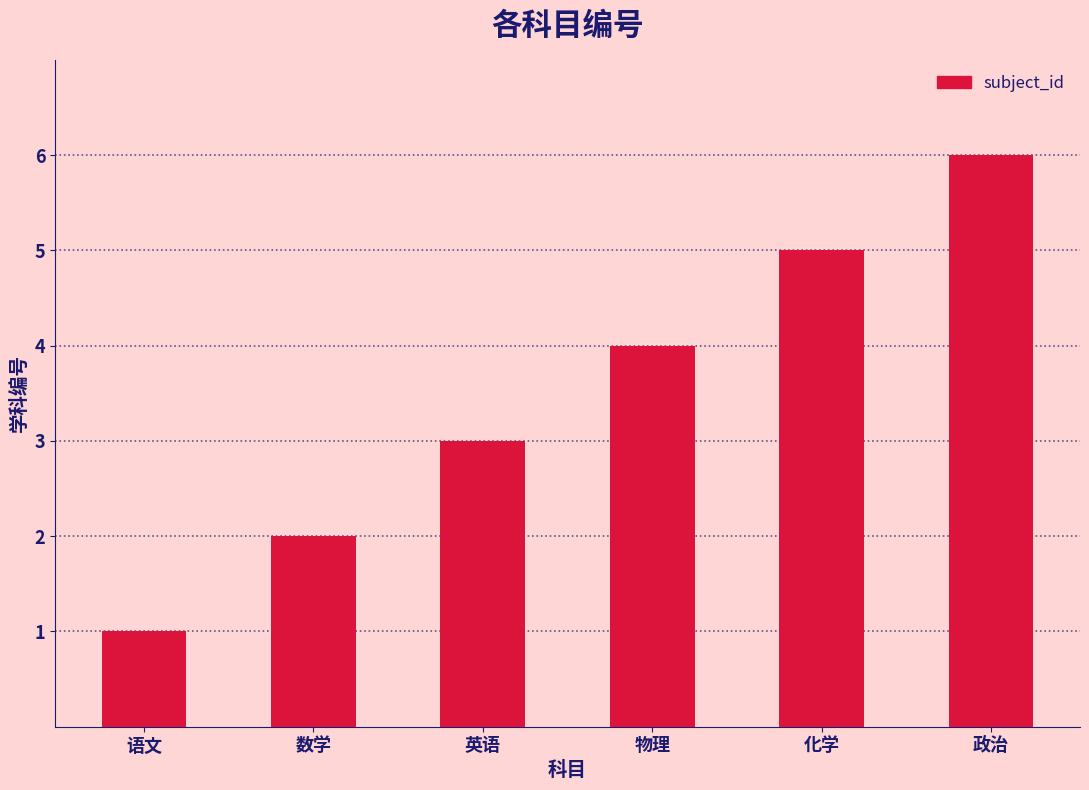

Are the bars horizontal?

No